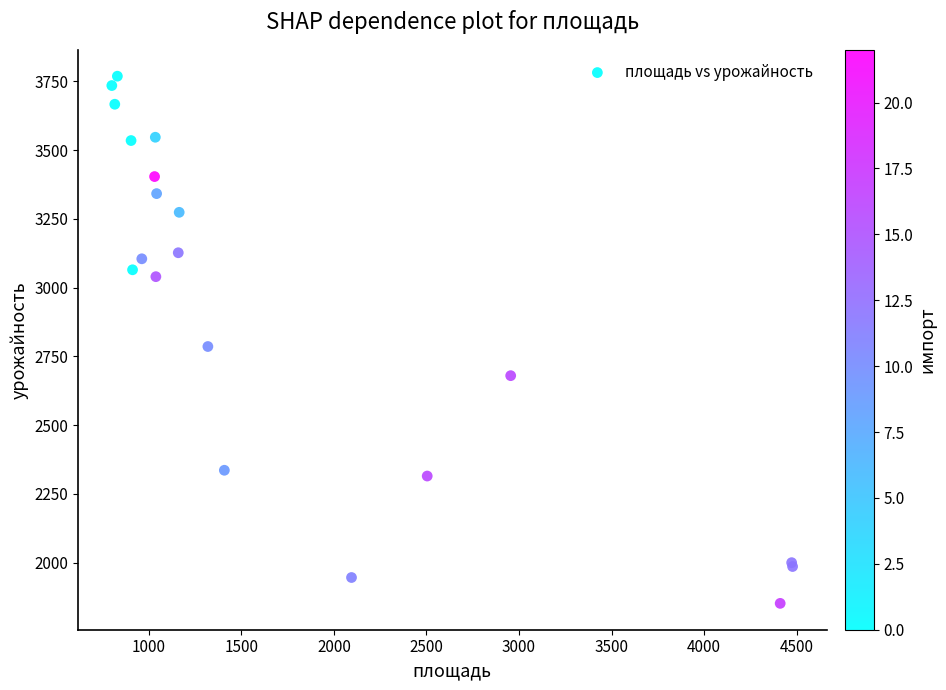

What Y value in the scatter plot is closest to 2810?

2786